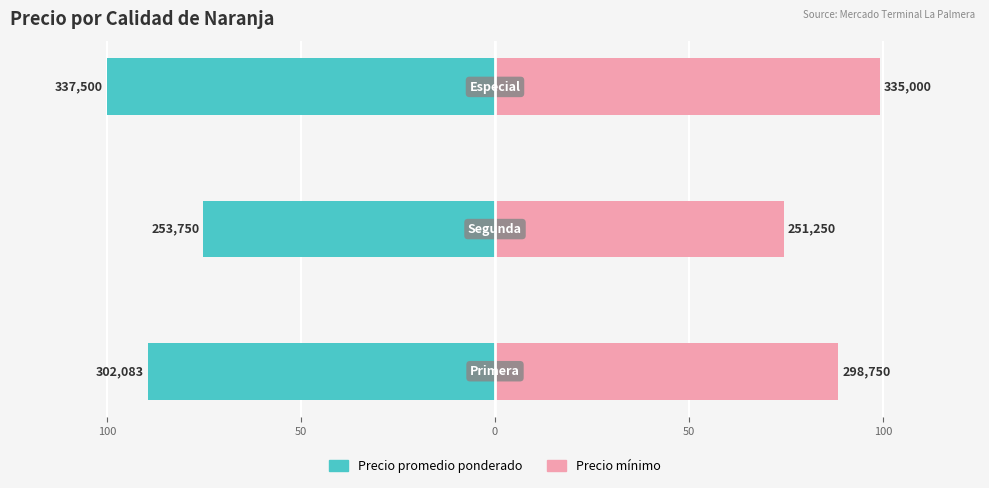

What is the value of the Precio promedio ponderado bar at the 1st from the left?

-89.5